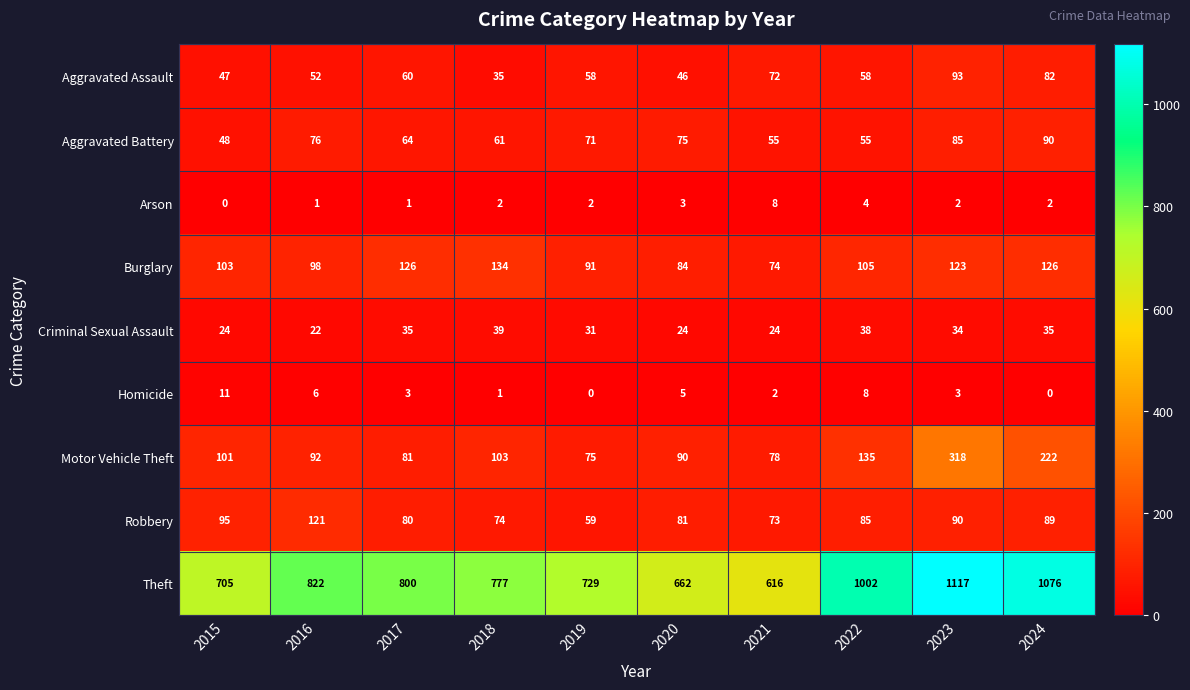

Which series has the largest total across all categories?

Theft